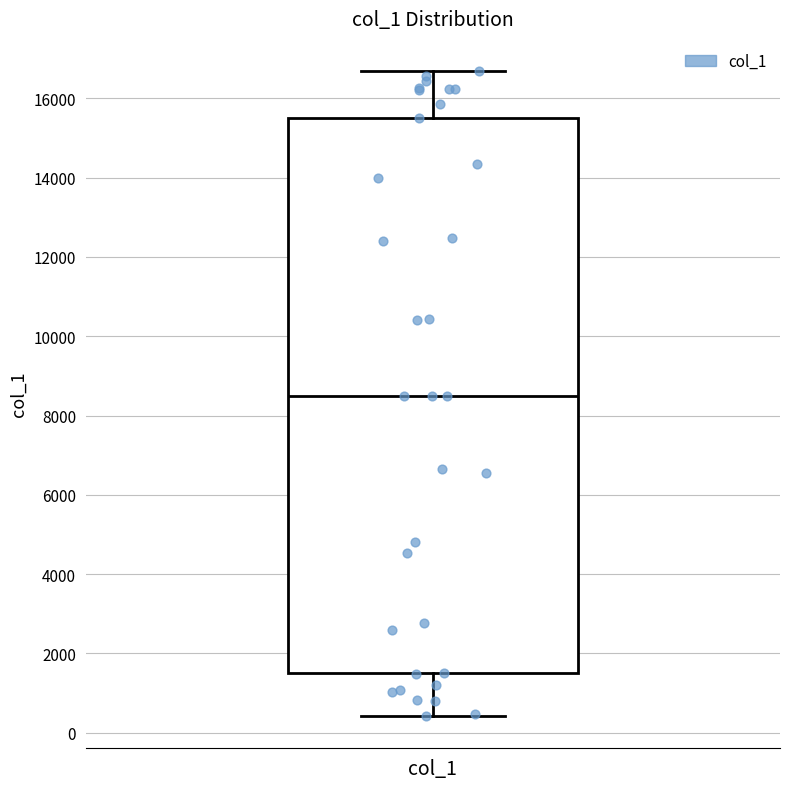

Transcribe this box plot: give where the median line is, the range the box spans, and where the two whiskers end, as read against the y-axis. The values are not printed on the chart, so give them approximately, as read against the axis.

median 8600, box 1600 to 15600, whiskers 400 to 16600